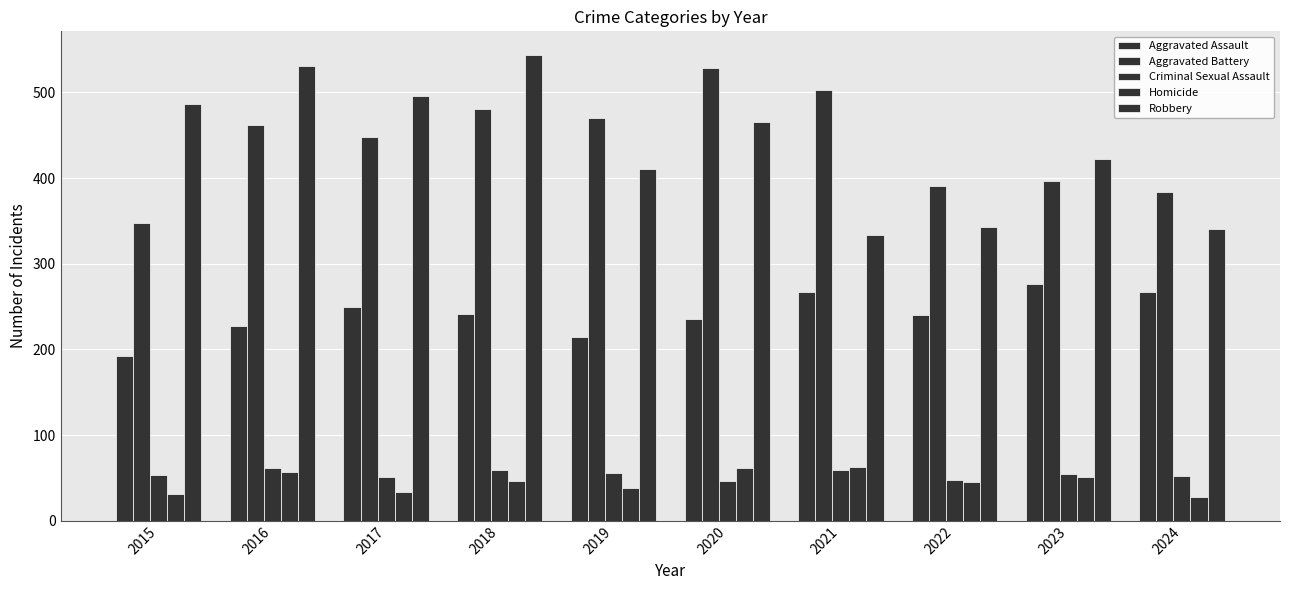

How many distinct data groups are displayed?

5